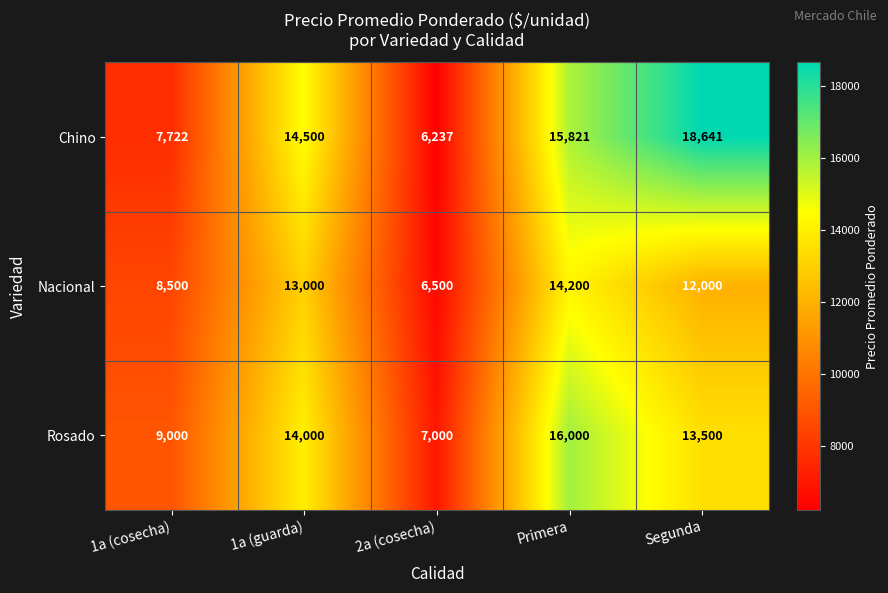

Which series has the largest total across all categories?

Chino